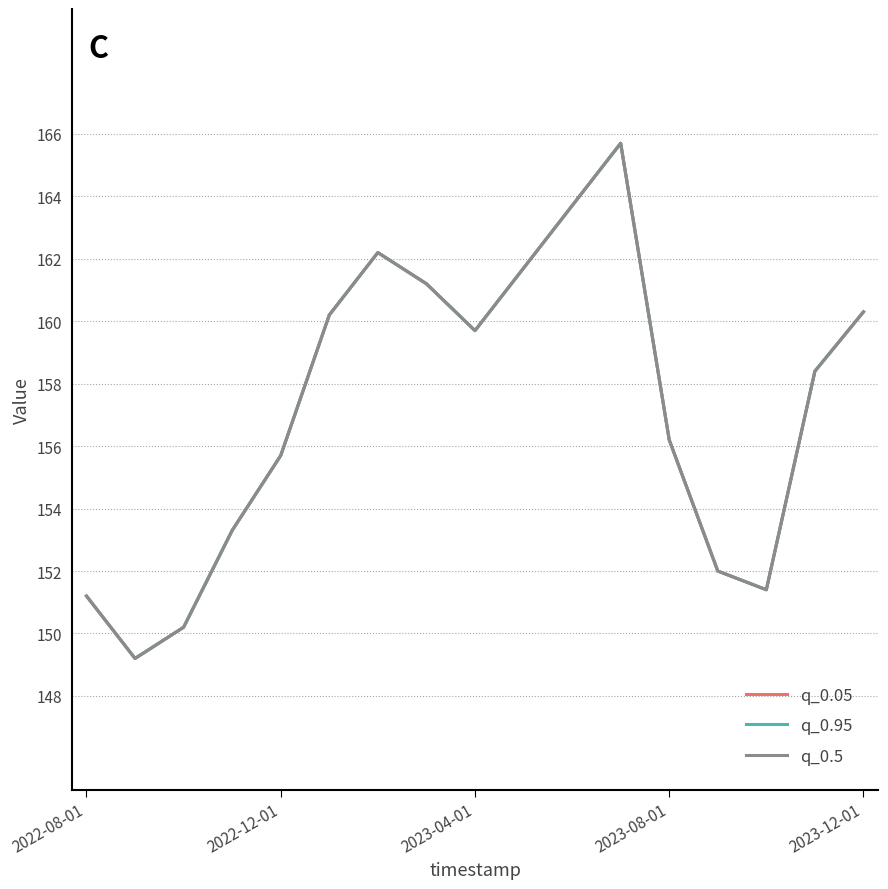

Does the chart have visible grid lines?

Yes